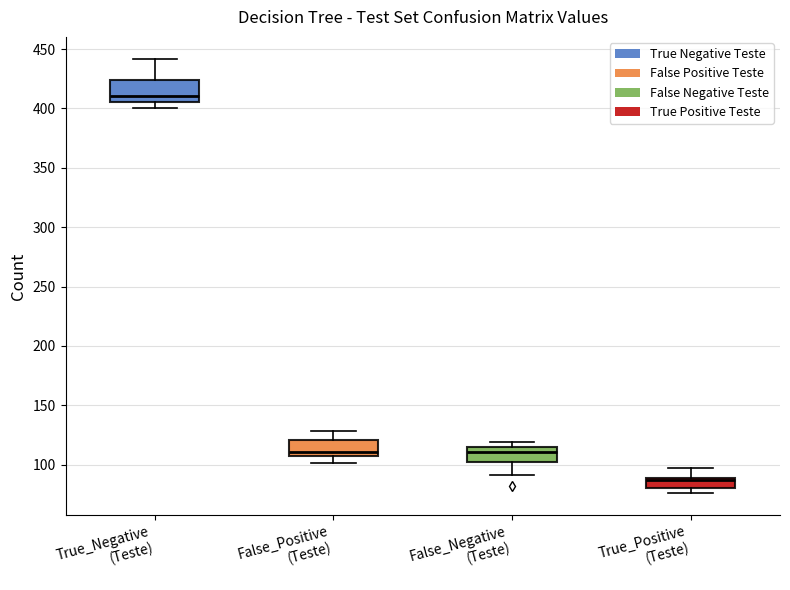

Where is the upper edge of the box for True_Positive (Teste) on the y-axis? The values are not printed on the chart, so give them approximately, as read against the axis.

90